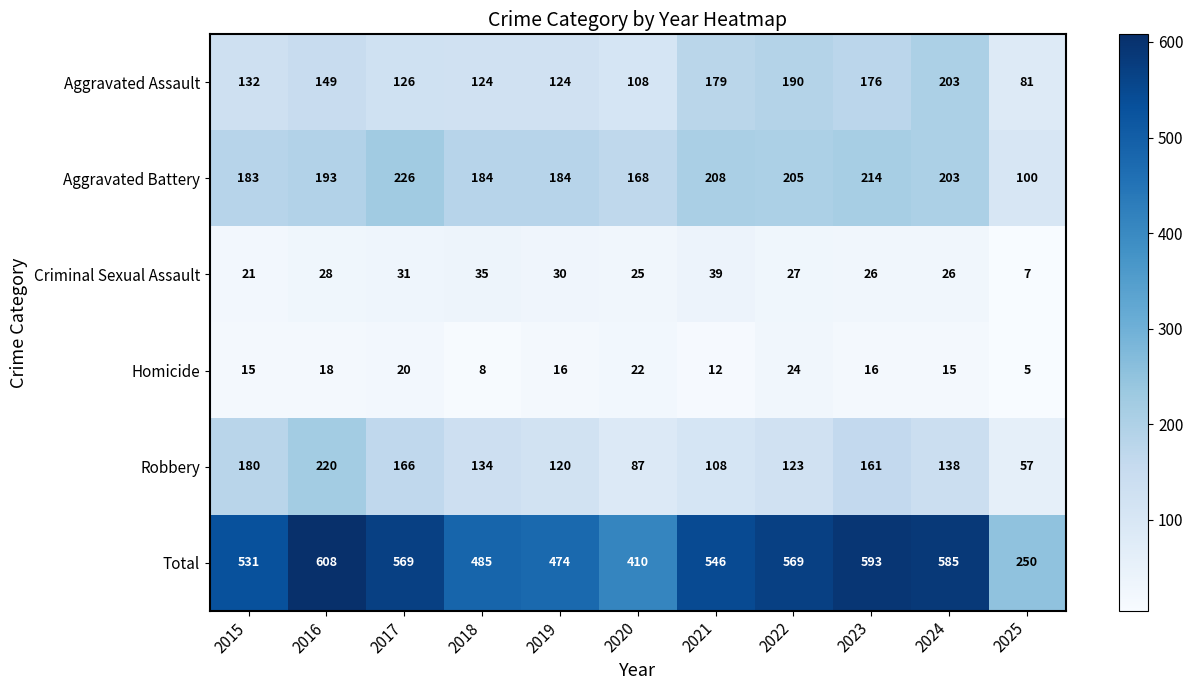

What is the sum of all Criminal Sexual Assault values?

295